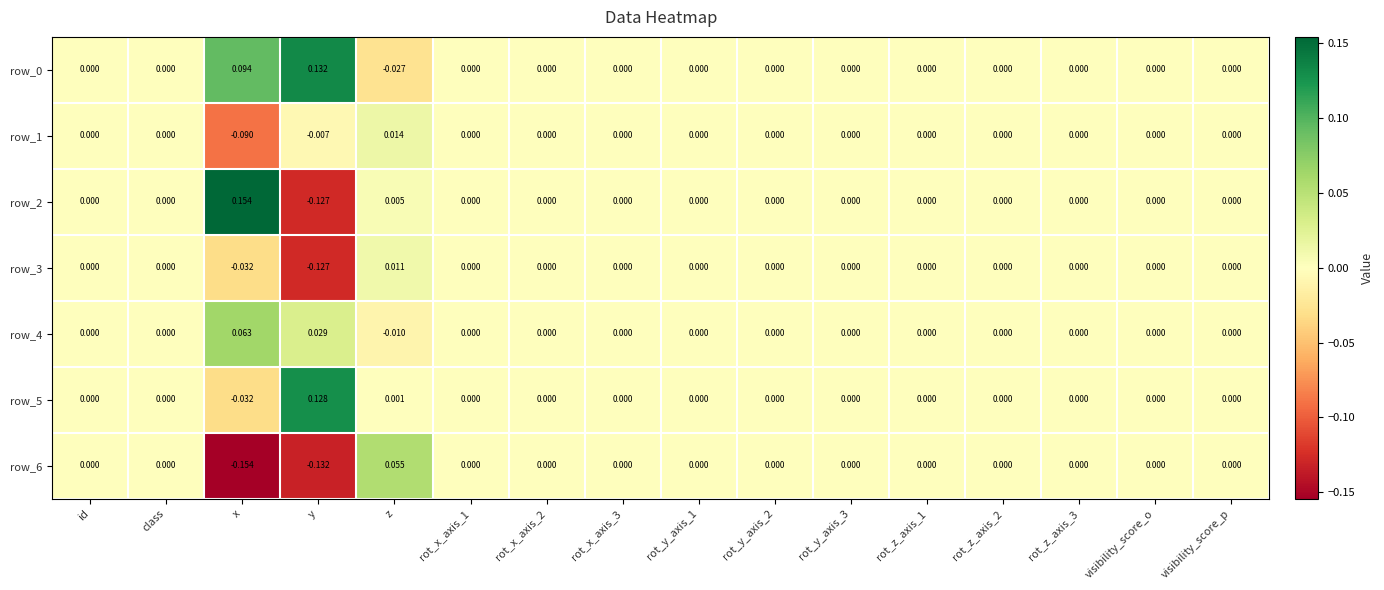

At which category does the chart reach its peak across all series?

x